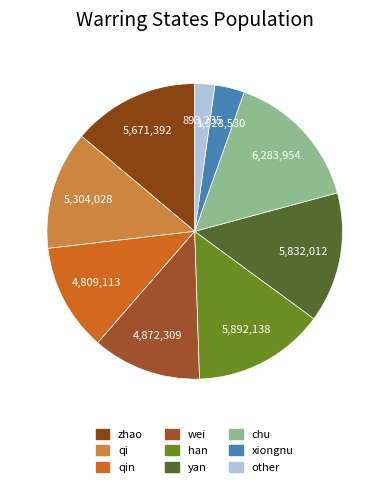

Is it true that qi is 21% of the pie?

False